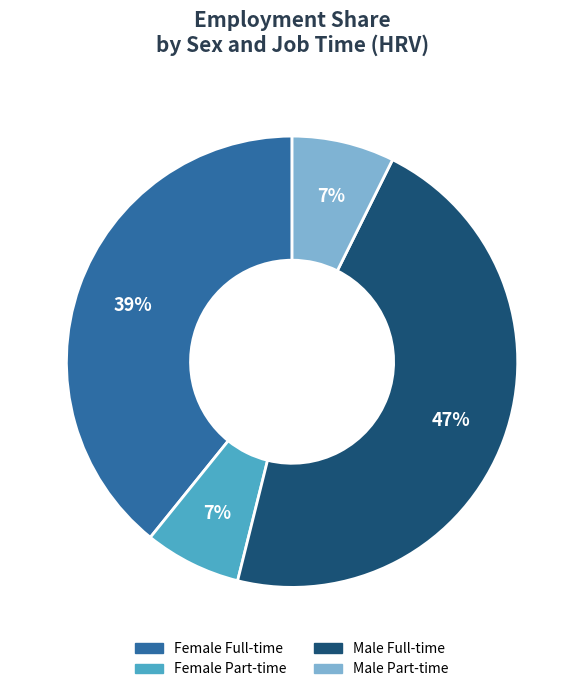

How many segments does this pie chart have?

4